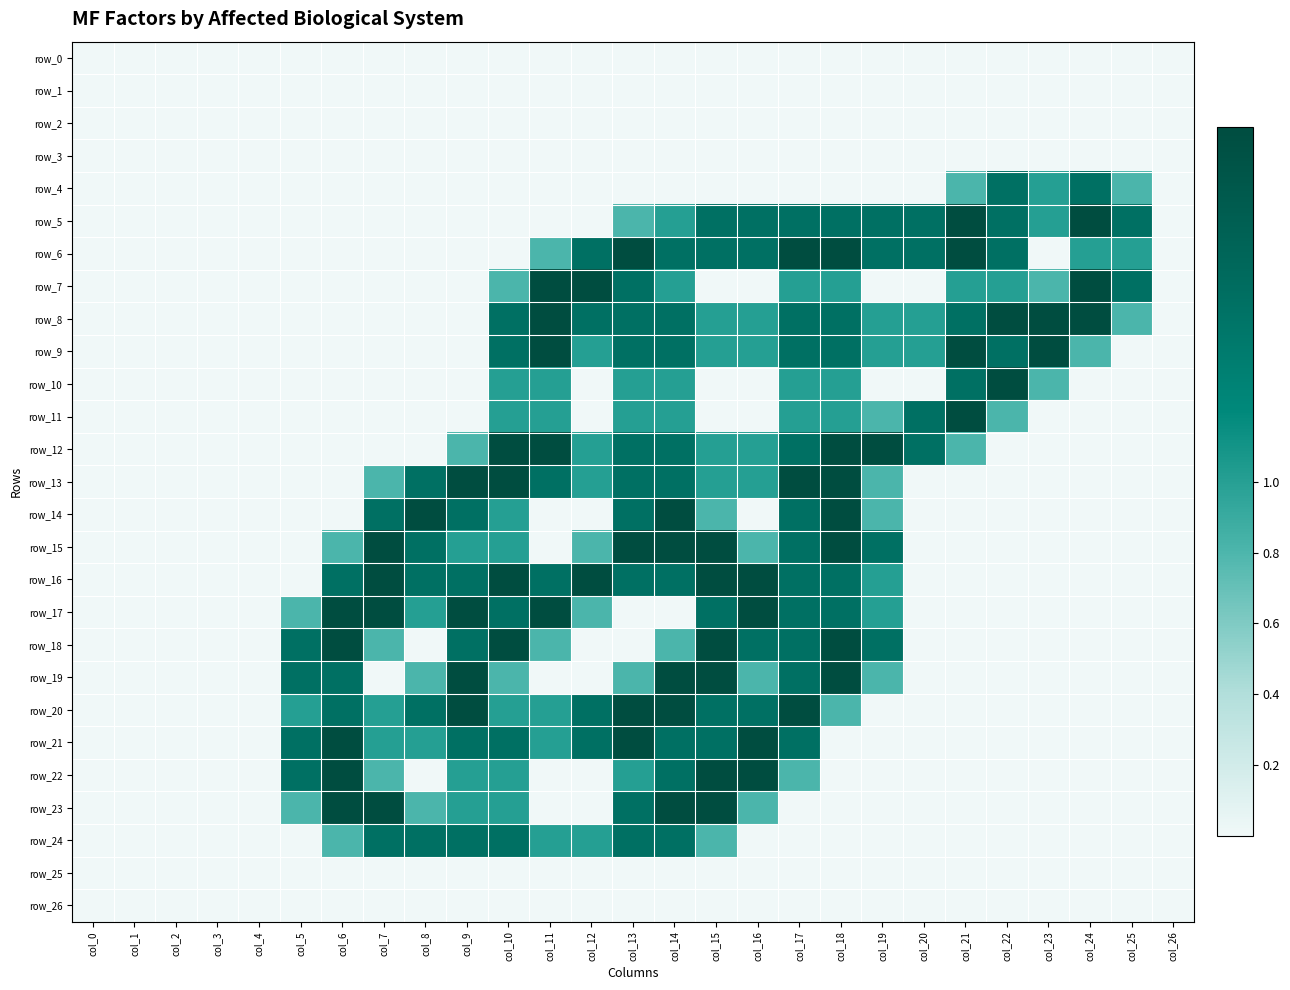

What is the sum of the row_23 values at col_14 and col_5?

2.8